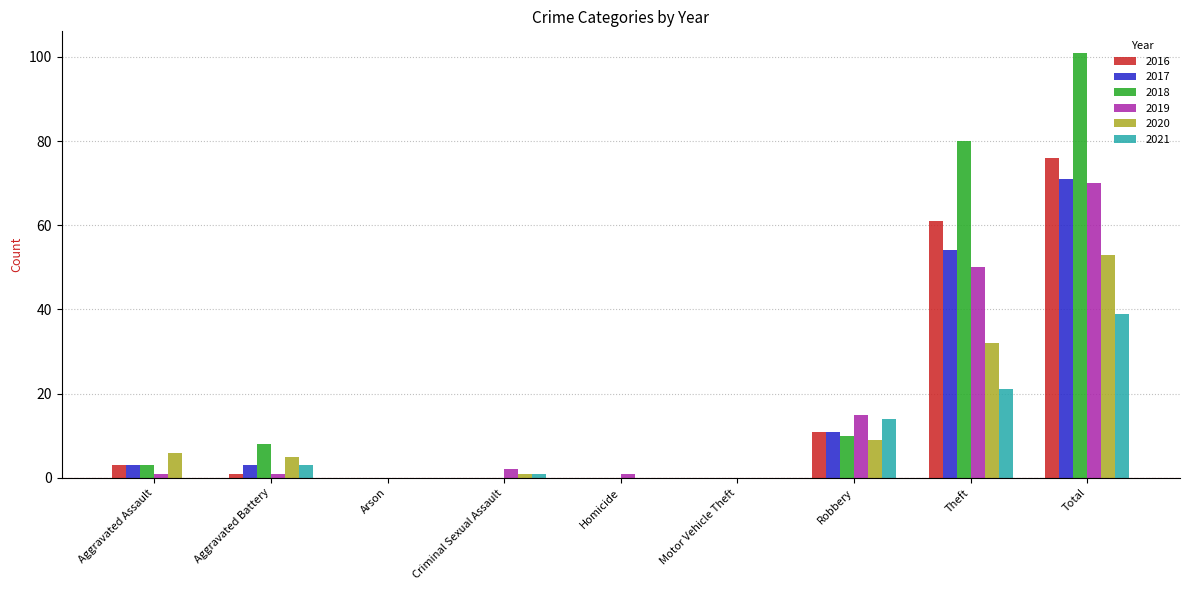

Reading left to right, transcribe all the data shown in this chart.

2016: 3	1	0	0	0	0	11	61	76
2017: 3	3	0	0	0	0	11	54	71
2018: 3	8	0	0	0	0	10	80	101
2019: 1	1	0	2	1	0	15	50	70
2020: 6	5	0	1	0	0	9	32	53
2021: 0	3	0	1	0	0	14	21	39